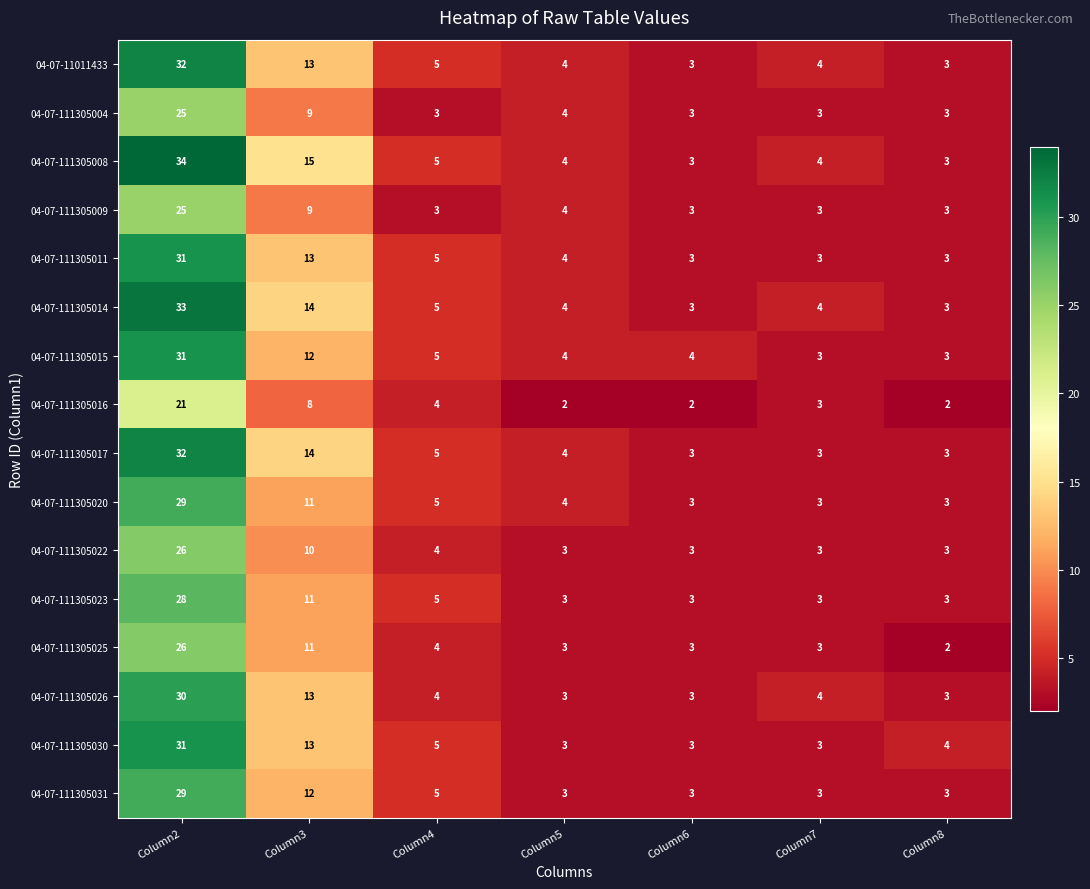

At how many categories does at least one series exceed 23?

1